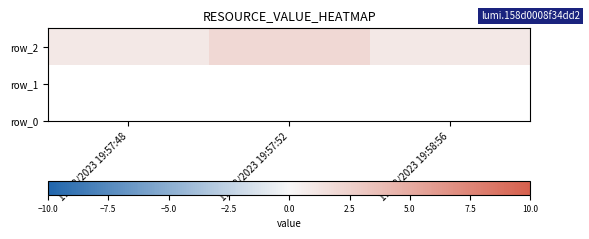

The value at 11/28/2023 19:58:56 is 1. True or false?

True